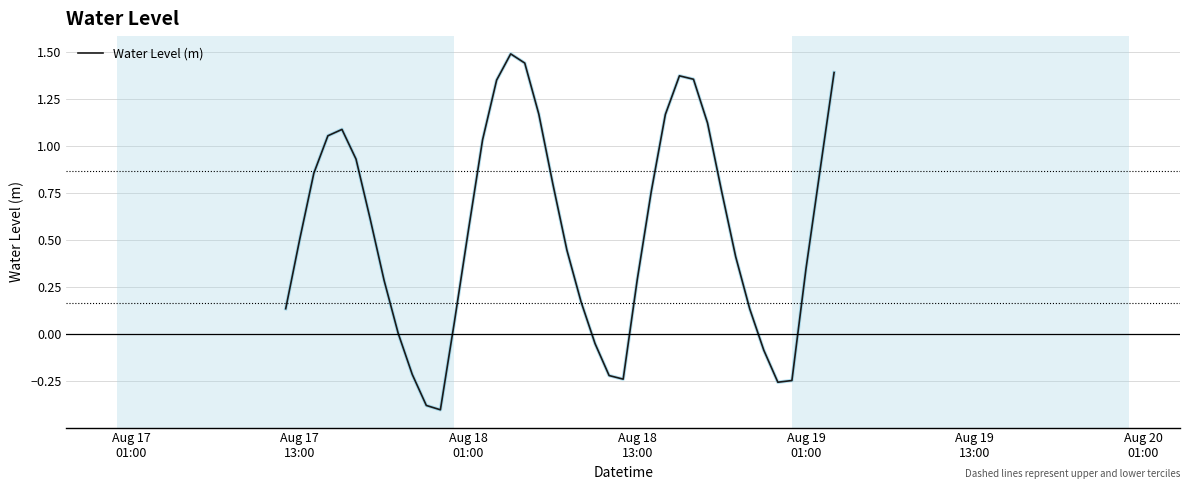

What is the smallest value displayed?

-0.4